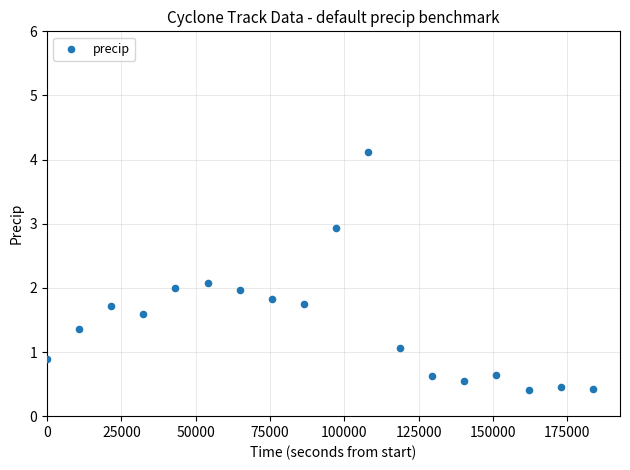

What is the range of Y values (max minus min)?

3.7